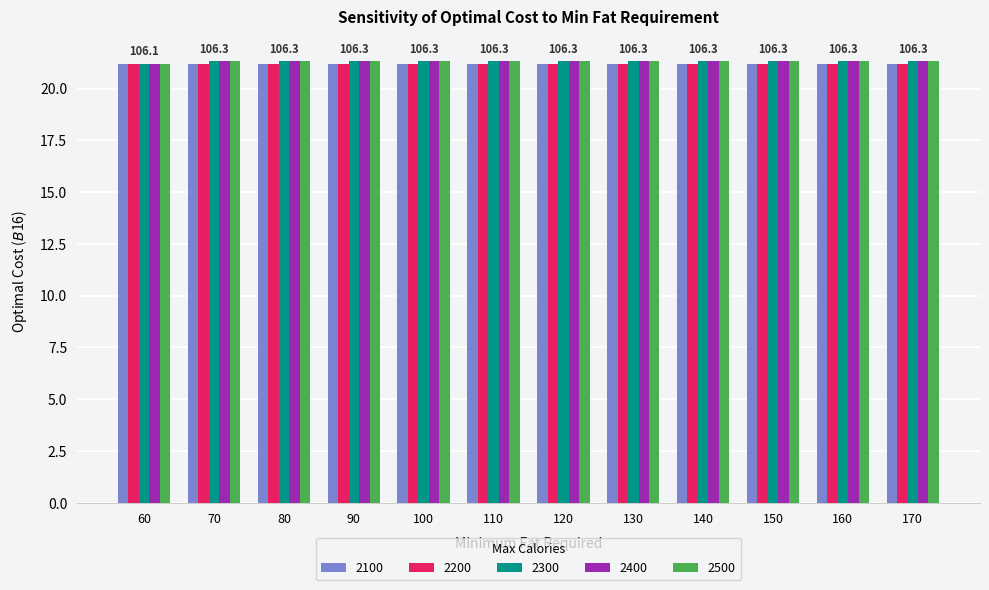

What is the sum of all 2500 values?

255.6